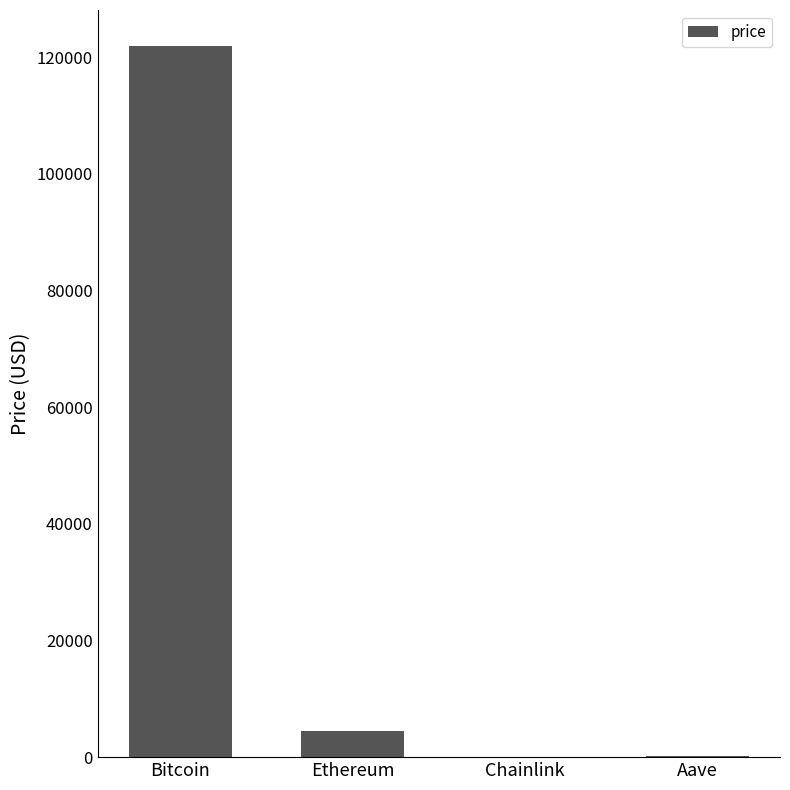

True or false: the data shows 121989.0 at Bitcoin.

True